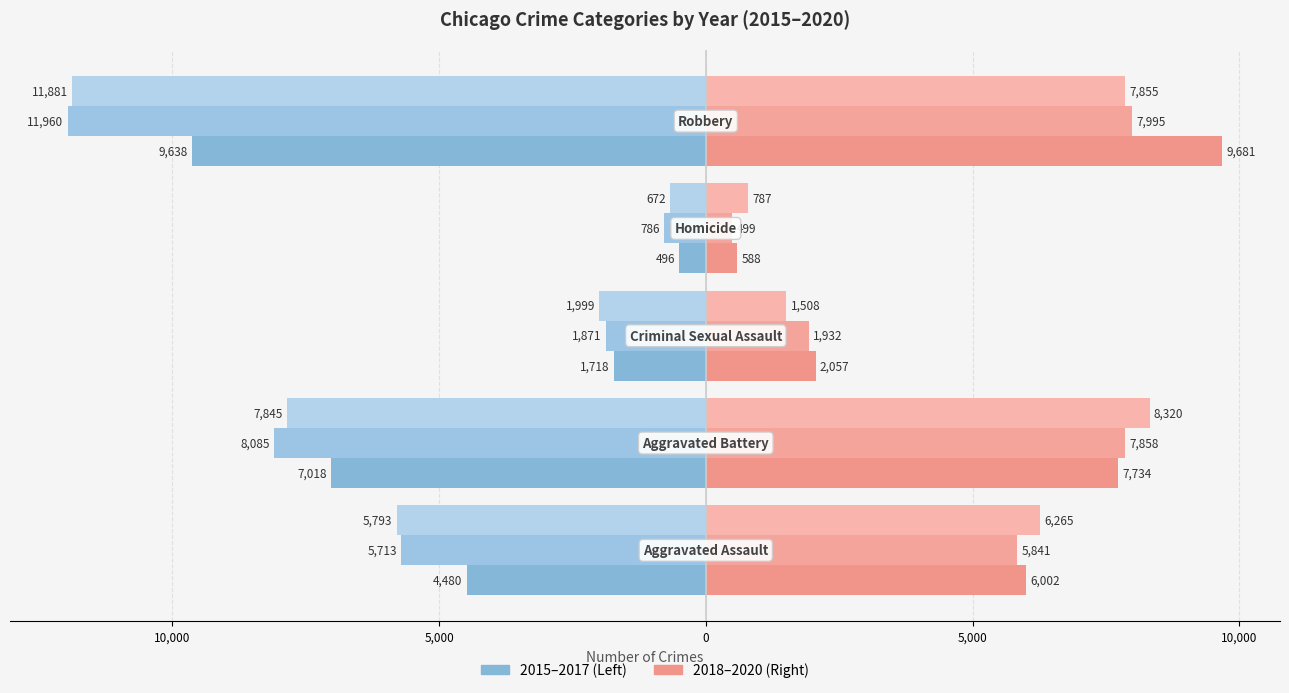

At which category does the chart reach its peak across all series?

Robbery